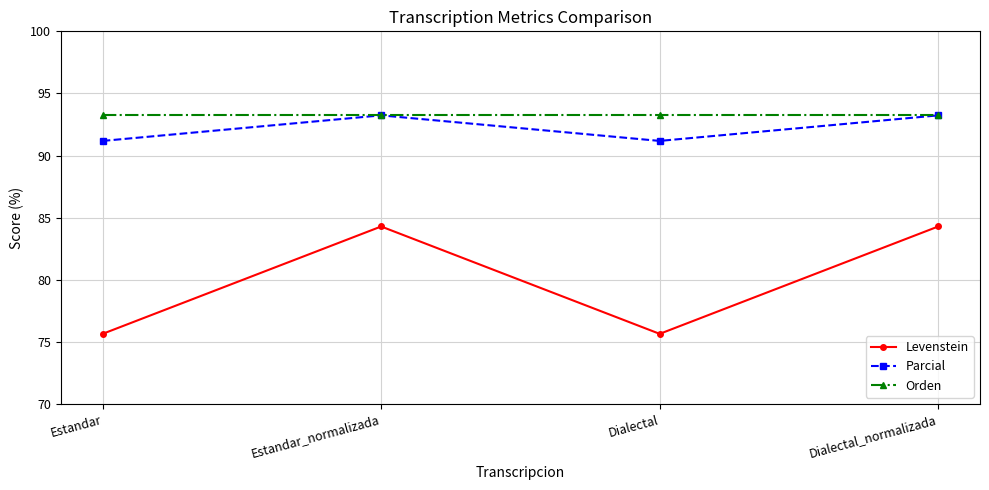

The value of Levenstein at Dialectal is 75.6. True or false?

True